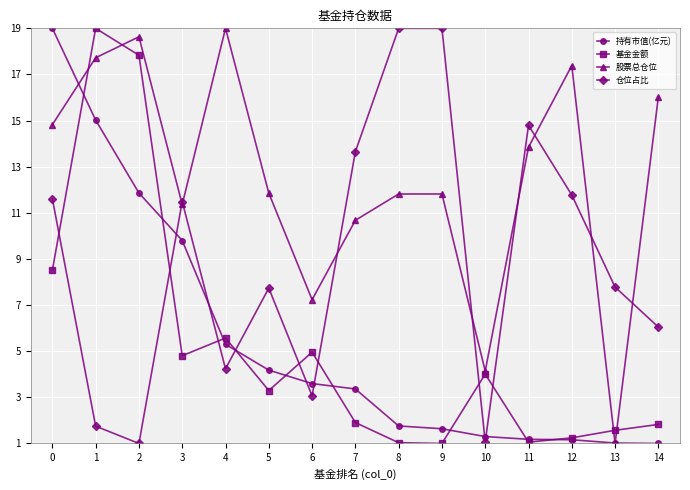

How many interior local valleys does the 基金金额 series have?

4